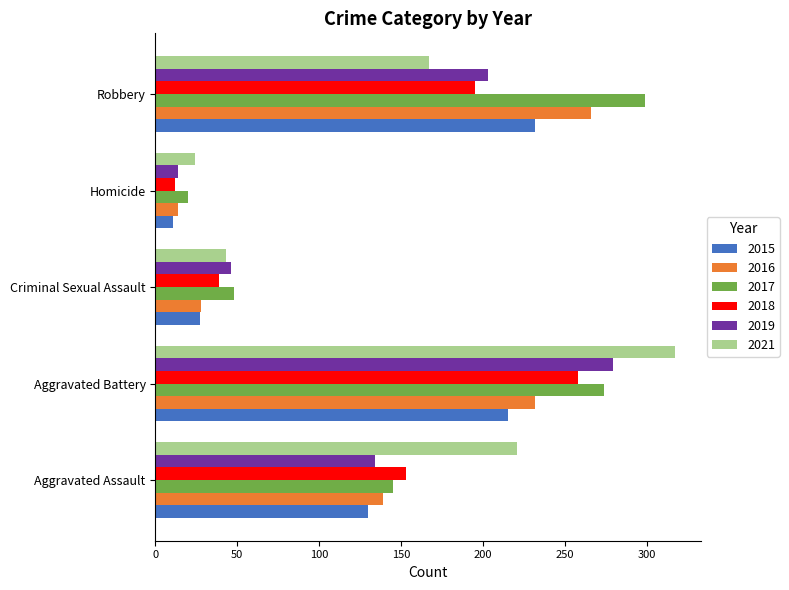

List the labels in order of 2019 value, largest first.

Aggravated Battery, Robbery, Aggravated Assault, Criminal Sexual Assault, Homicide